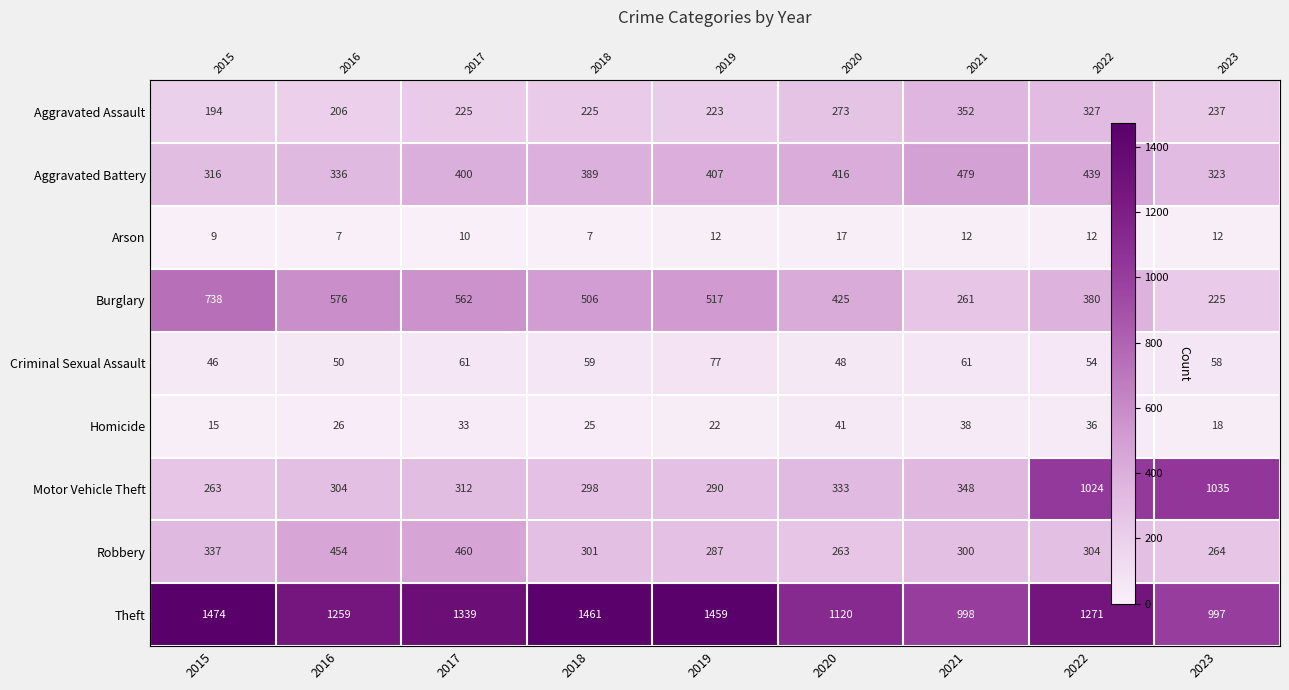

What is the sum of the Aggravated Assault values at 2018 and 2020?

498